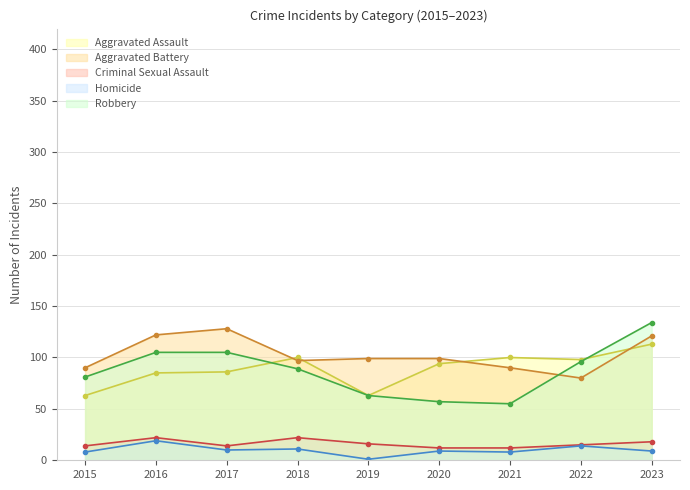

Count the number of categories in the chart.

9